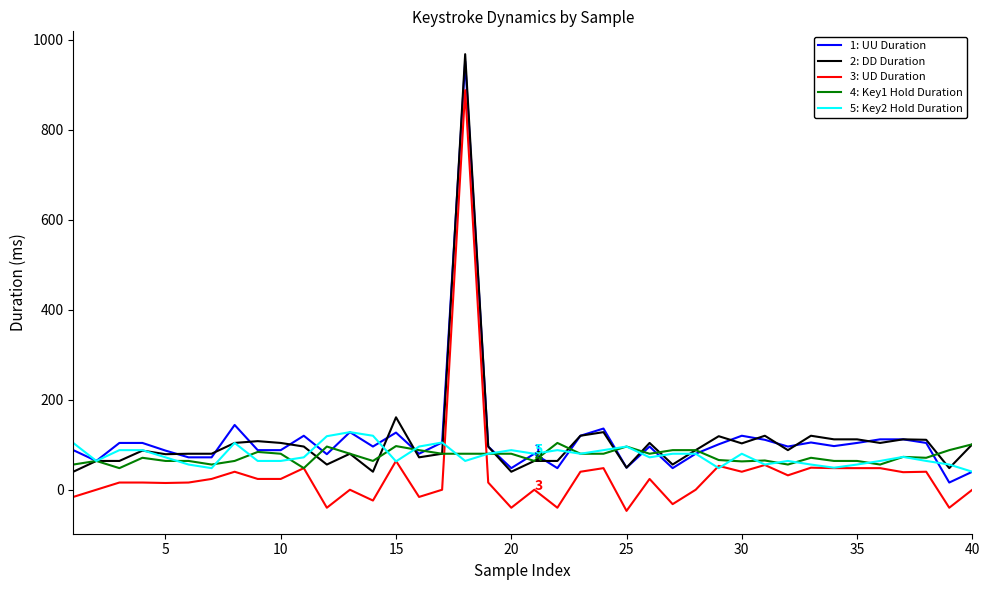

What is the greatest value displayed?

968